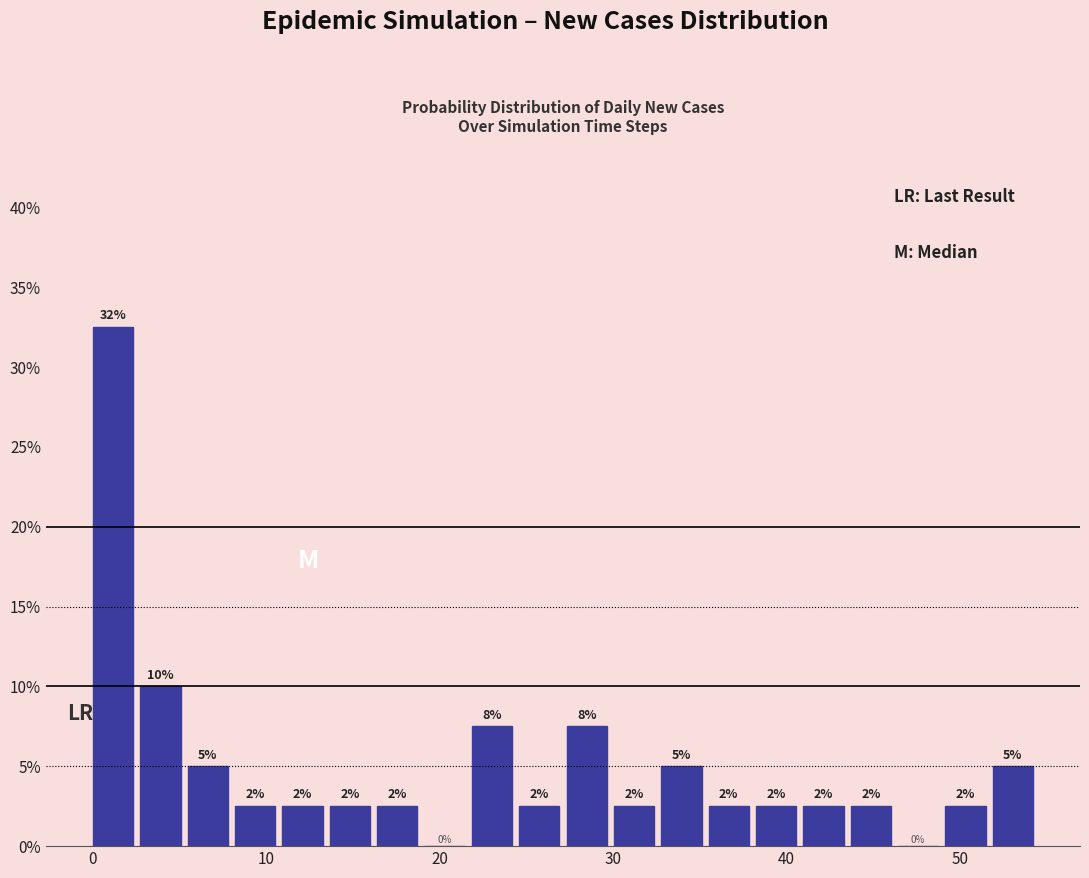

Read against the x-axis, roughly where is the centre of the tallest bar?

1